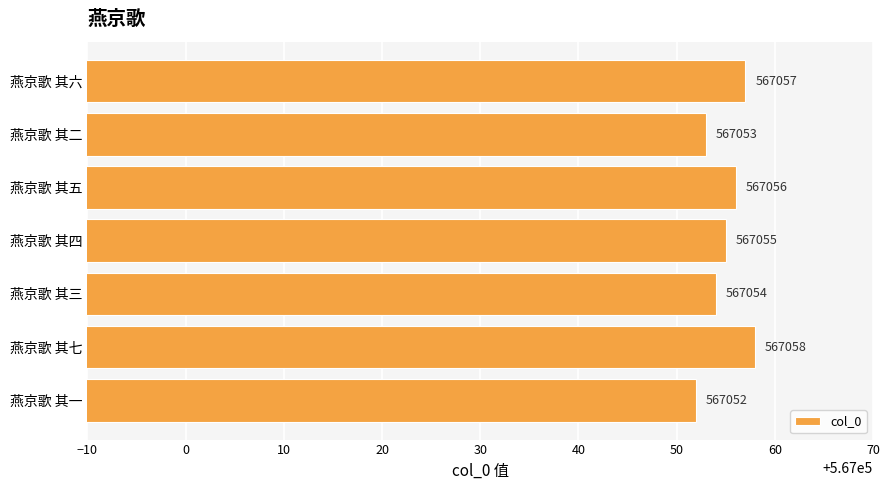

Are the bars horizontal?

Yes